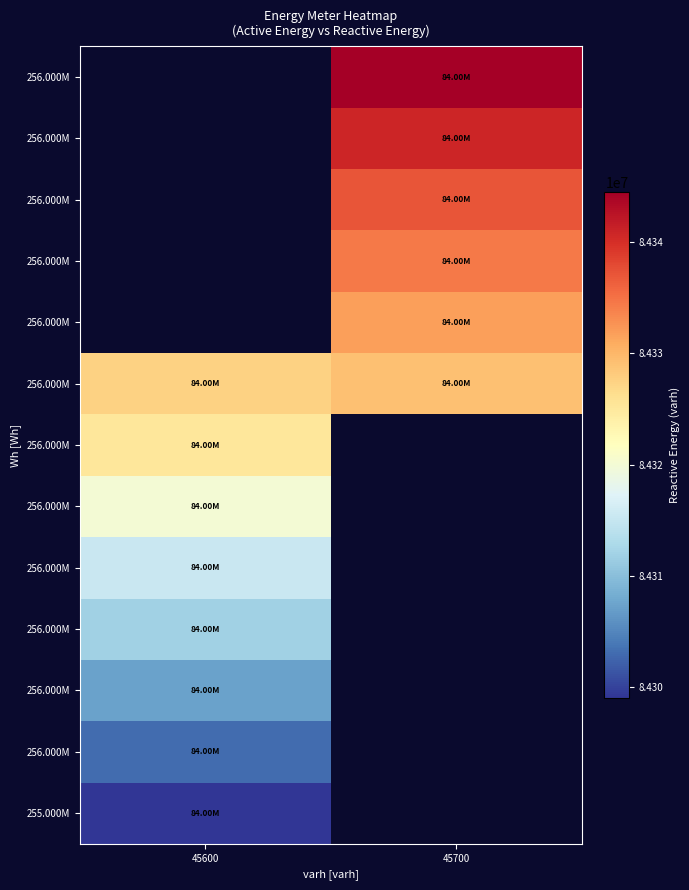

Between 45700 and 45600, which is larger?

45600